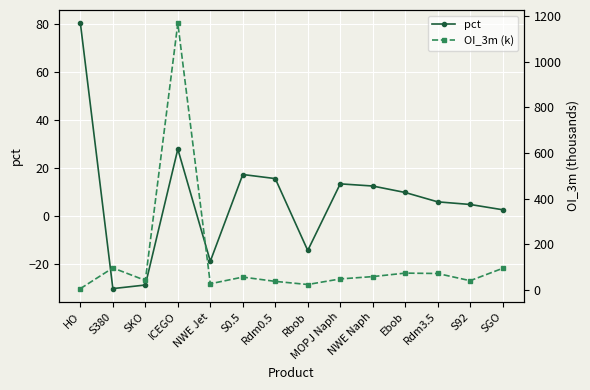

Reading left to right, list all the values displayed in this chart.

pct: HO=80.5	S380=-30.2	SKO=-28.7	ICEGO=28.0	NWE Jet=-18.8	S0.5=17.4	Rdm0.5=15.7	Rbob=-14.3	MOPJ Naph=13.5	NWE Naph=12.6	Ebob=9.9	Rdm3.5=6.0	S92=4.9	SGO=2.7
OI_3m (k): HO=4.1	S380=95.0	SKO=40.1	ICEGO=1170.0	NWE Jet=25.3	S0.5=54.7	Rdm0.5=35.8	Rbob=22.1	MOPJ Naph=46.6	NWE Naph=56.8	Ebob=72.1	Rdm3.5=70.5	S92=38.9	SGO=93.1